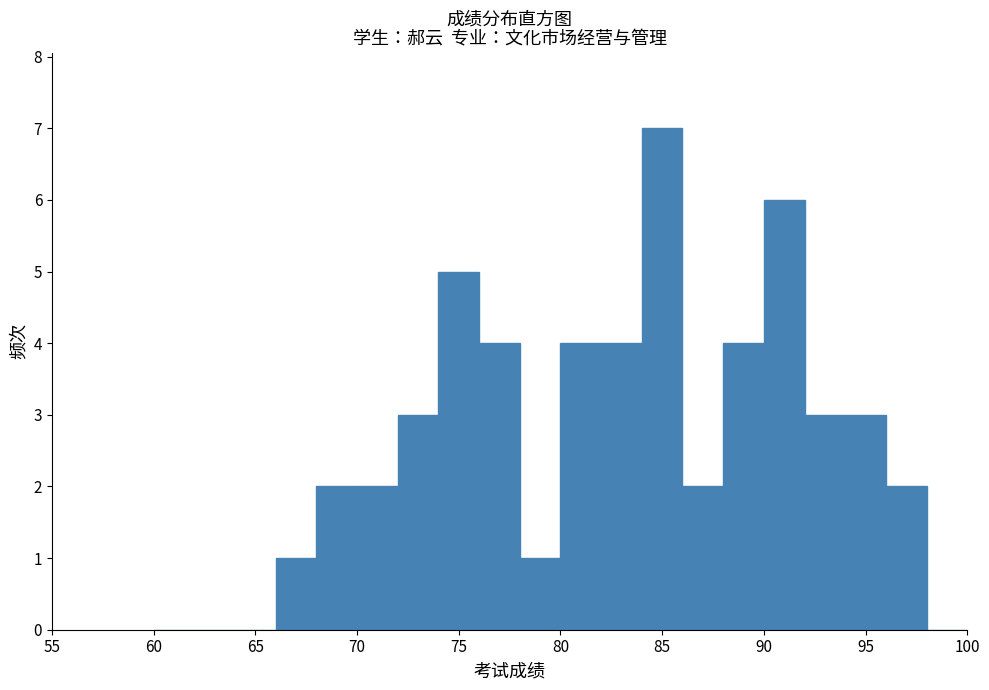

Reading left to right, list every bar in this chart as the range it spans on the x-axis followed by its height. The values are not printed on the chart, so give them approximately, as read against the axis.

60 to 62: 0
62 to 64: 0
64 to 66: 0
66 to 68: 1
68 to 70: 2
70 to 72: 2
72 to 74: 3
74 to 76: 5
76 to 78: 4
78 to 80: 1
80 to 82: 4
82 to 84: 4
84 to 86: 7
86 to 88: 2
88 to 90: 4
90 to 92: 6
92 to 94: 3
94 to 96: 3
96 to 98: 2
98 to 100: 0